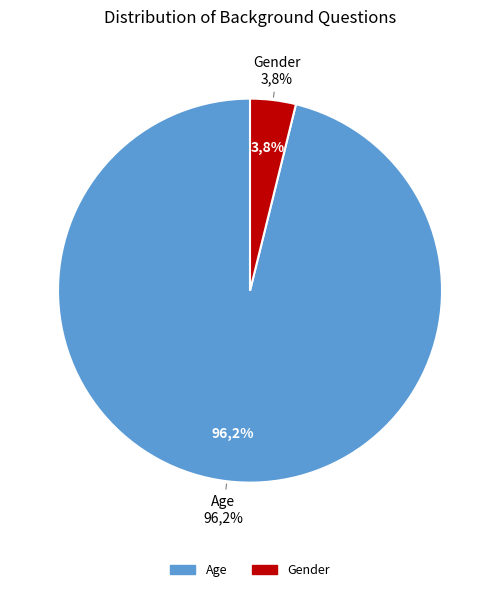

What percentage is NOT represented by Age?

3.8%